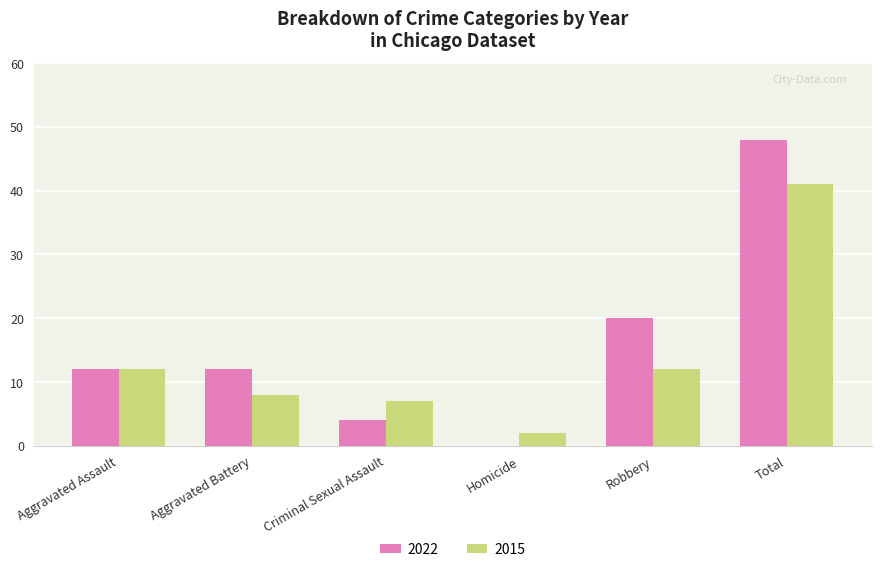

At which category is the sum across all series the highest?

Total